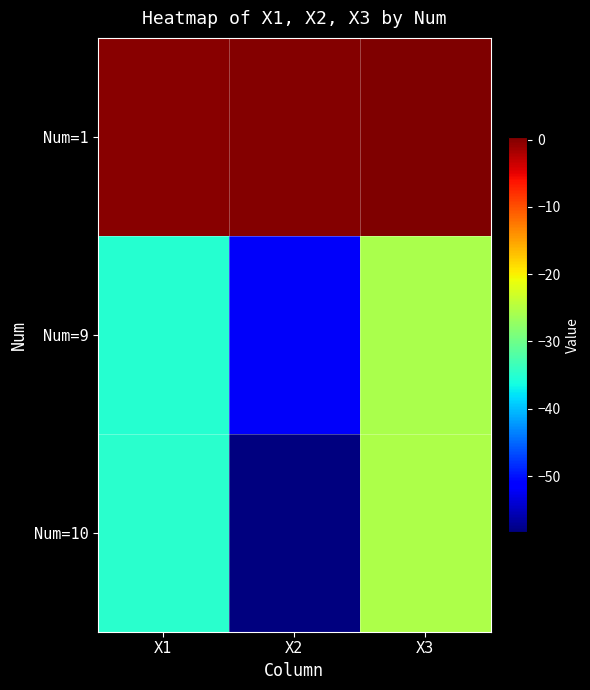

Reading left to right, what are all the values shown in this chart?

Num=1: X1=-0.3	X2=-0.1	X3=0.3
Num=9: X1=-35.2	X2=-52.1	X3=-25.6
Num=10: X1=-34.9	X2=-58.4	X3=-25.6